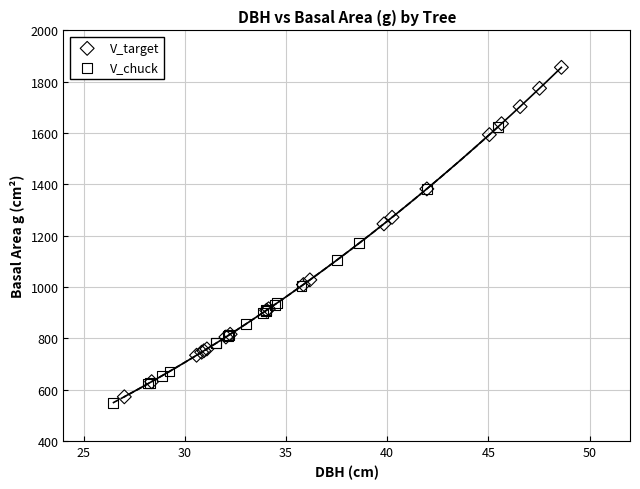

What are all the series names shown in the legend?

V_target, V_chuck